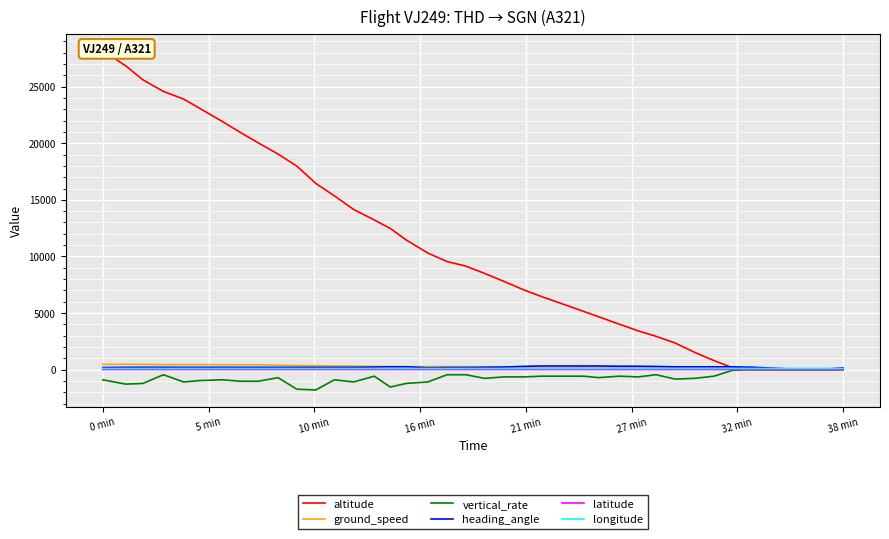

How many data points in altitude are above 9150?

19